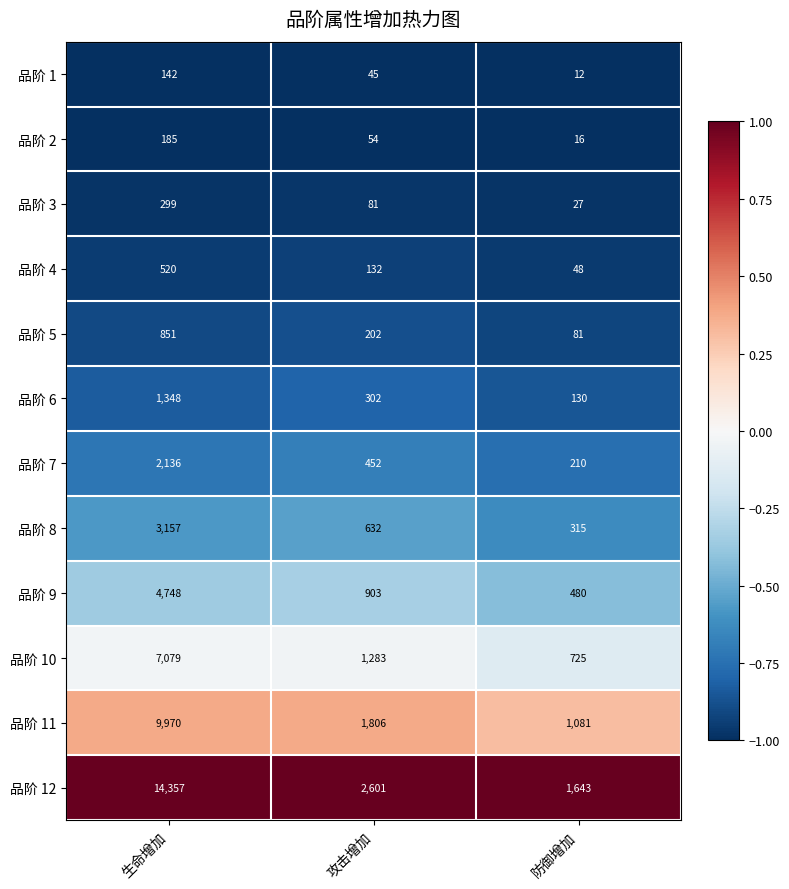

The value of 品阶 12 at 攻击增加 is 924. True or false?

False